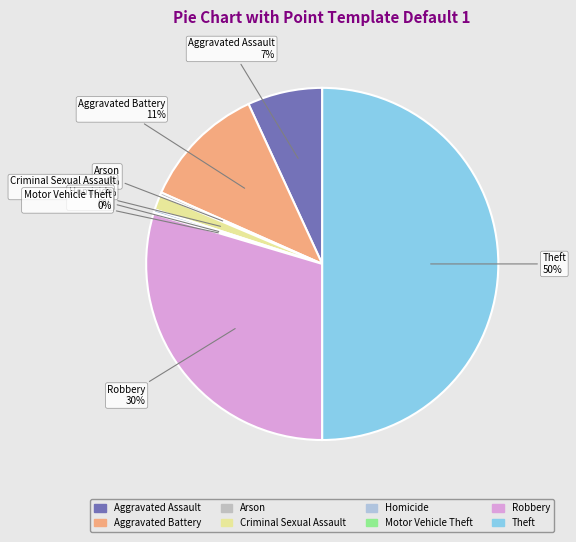

True or false: Criminal Sexual Assault accounts for 11% of the total.

False